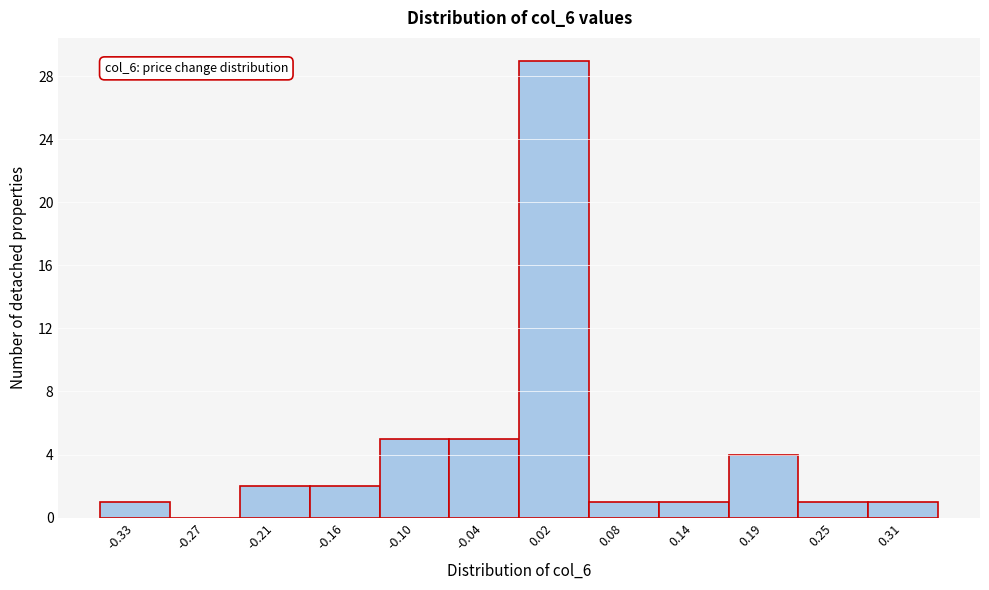

Which range on the x-axis has the tallest bar?

-0.01 to 0.05